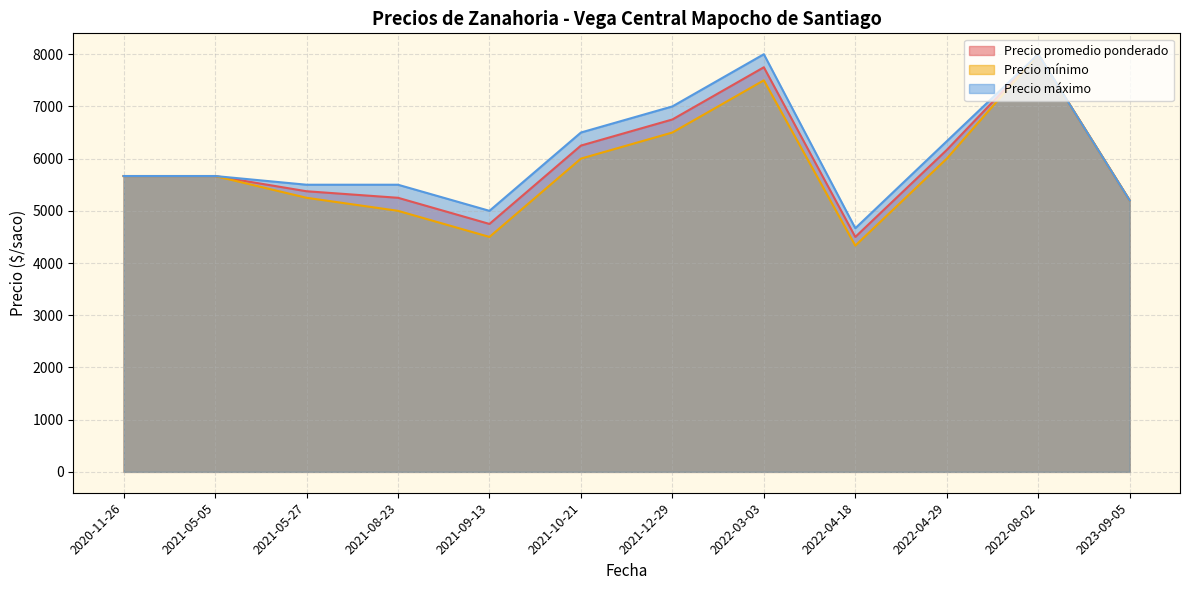

What is the lowest value of the Precio mínimo series?

4333.3